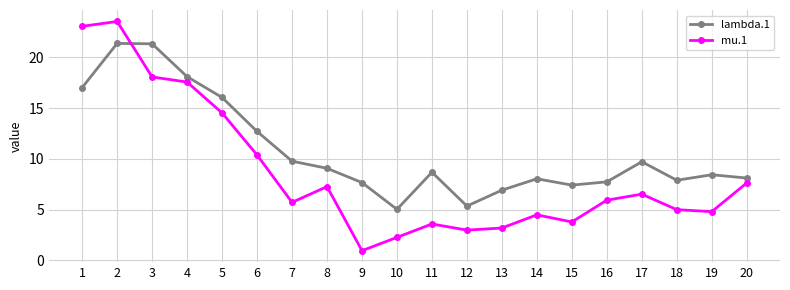

Read the lambda.1 value at 3.

21.3